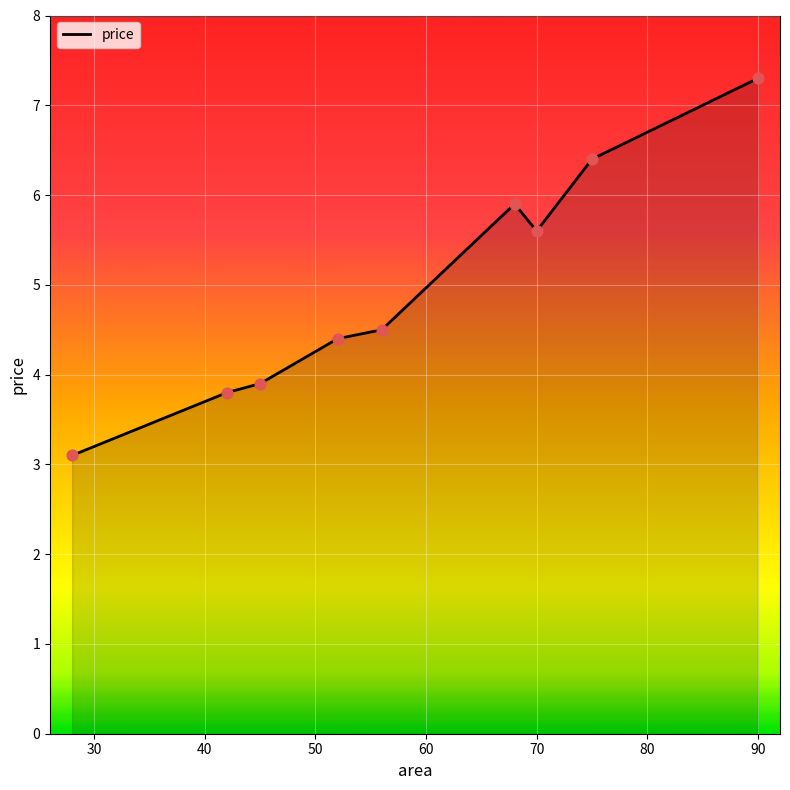

What is the maximum value shown in the chart?

7.3